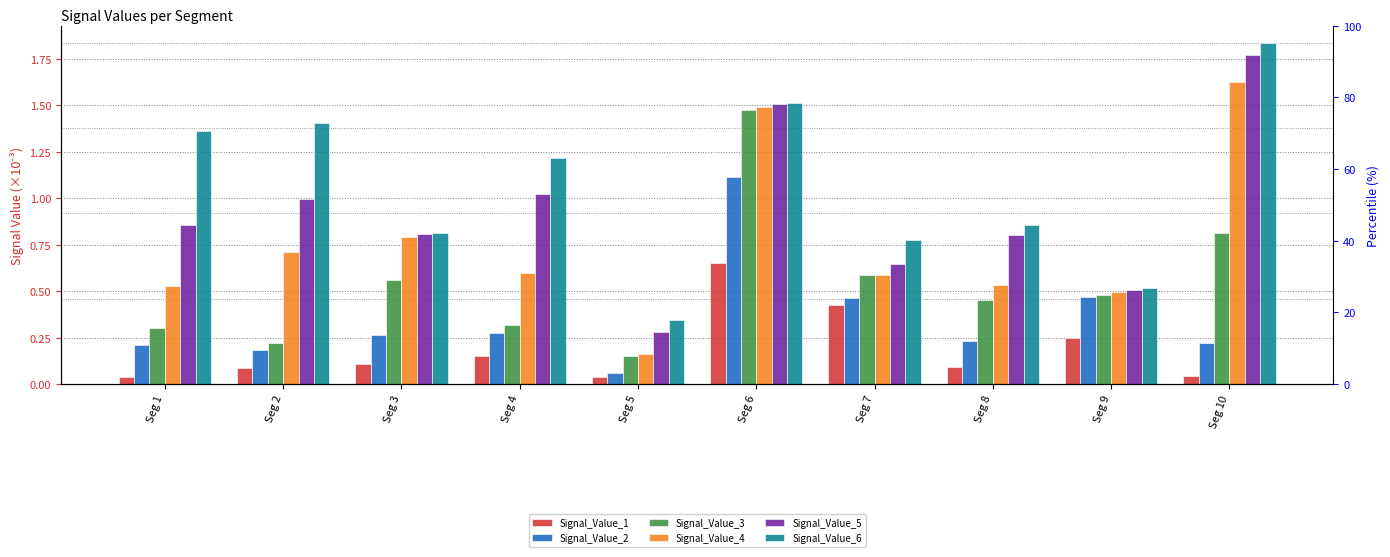

Reading right to left, what are all the values shown in this chart?

Signal_Value_1: Seg 10=0.0	Seg 9=0.2	Seg 8=0.1	Seg 7=0.4	Seg 6=0.7	Seg 5=0.0	Seg 4=0.1	Seg 3=0.1	Seg 2=0.1	Seg 1=0.0
Signal_Value_2: Seg 10=0.2	Seg 9=0.5	Seg 8=0.2	Seg 7=0.5	Seg 6=1.1	Seg 5=0.1	Seg 4=0.3	Seg 3=0.3	Seg 2=0.2	Seg 1=0.2
Signal_Value_3: Seg 10=0.8	Seg 9=0.5	Seg 8=0.5	Seg 7=0.6	Seg 6=1.5	Seg 5=0.2	Seg 4=0.3	Seg 3=0.6	Seg 2=0.2	Seg 1=0.3
Signal_Value_4: Seg 10=1.6	Seg 9=0.5	Seg 8=0.5	Seg 7=0.6	Seg 6=1.5	Seg 5=0.2	Seg 4=0.6	Seg 3=0.8	Seg 2=0.7	Seg 1=0.5
Signal_Value_5: Seg 10=1.8	Seg 9=0.5	Seg 8=0.8	Seg 7=0.6	Seg 6=1.5	Seg 5=0.3	Seg 4=1.0	Seg 3=0.8	Seg 2=1.0	Seg 1=0.9
Signal_Value_6: Seg 10=1.8	Seg 9=0.5	Seg 8=0.9	Seg 7=0.8	Seg 6=1.5	Seg 5=0.3	Seg 4=1.2	Seg 3=0.8	Seg 2=1.4	Seg 1=1.4